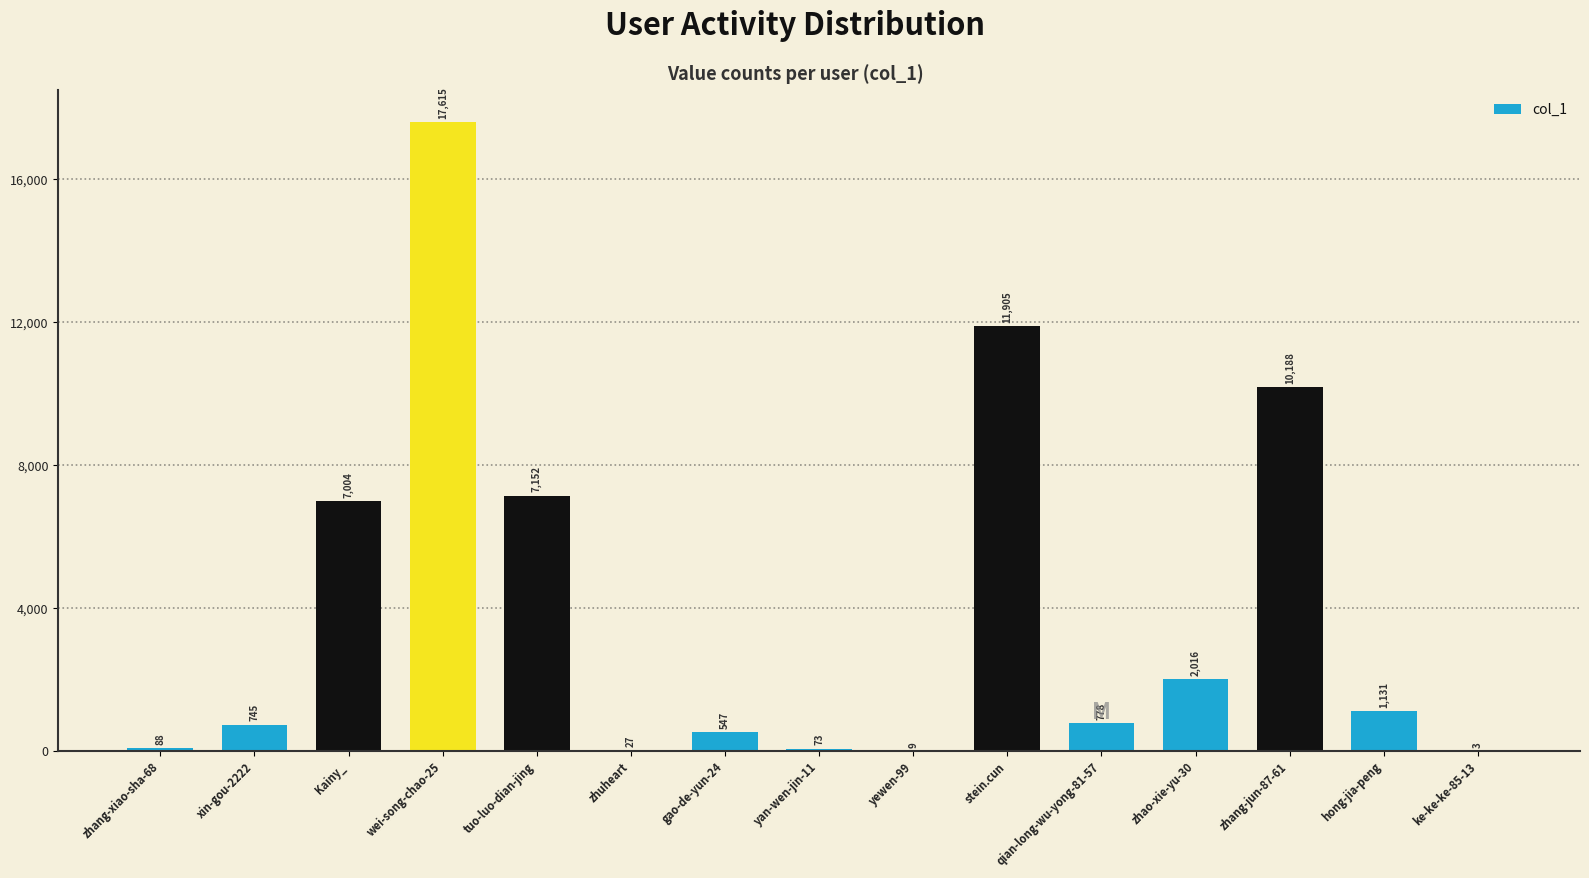

What is the maximum value shown in the chart?

17615